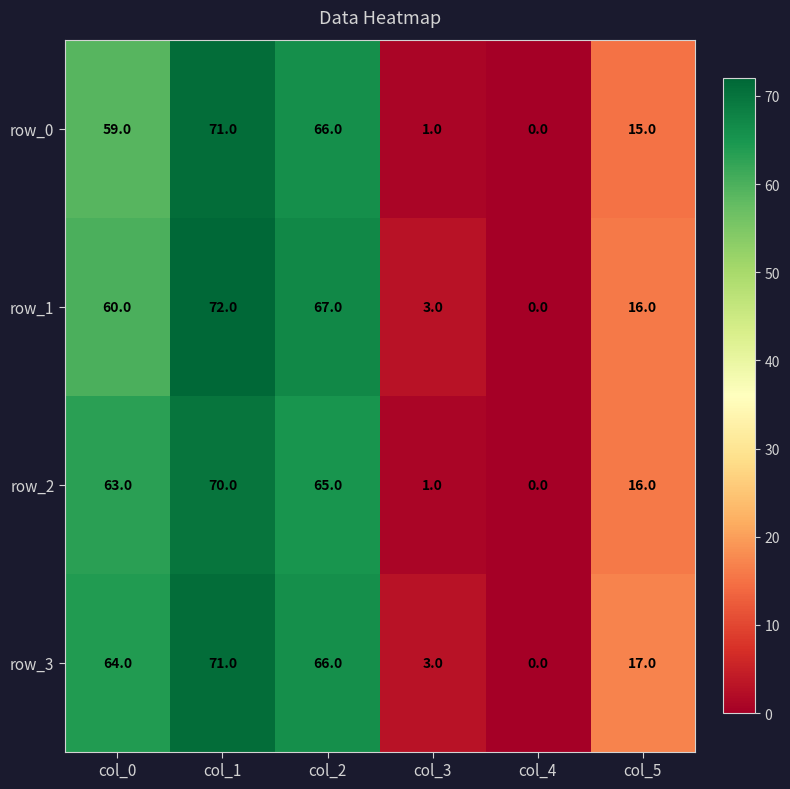

The value of row_0 at col_3 is 0. True or false?

False